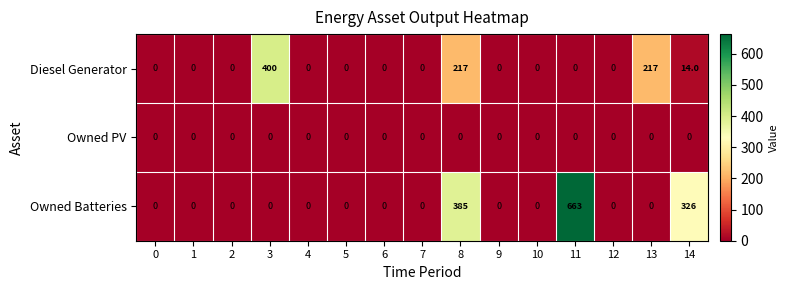

Where is Owned Batteries nearest to the value 331?

14